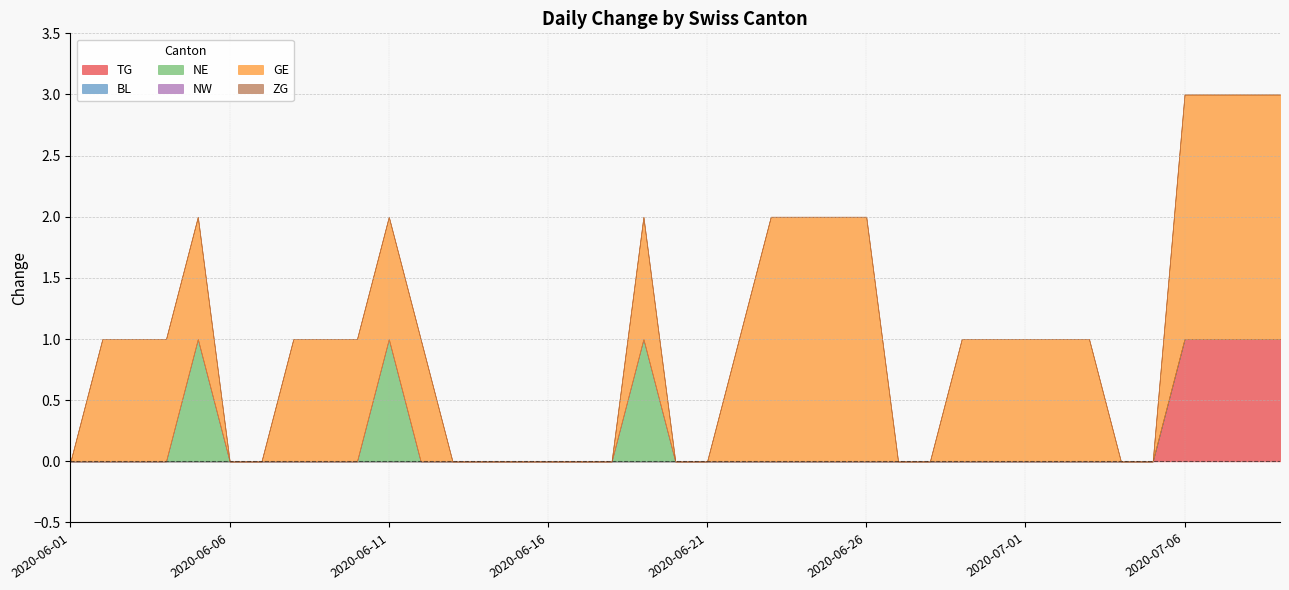

True or false: GE and BL cross at least once.

False